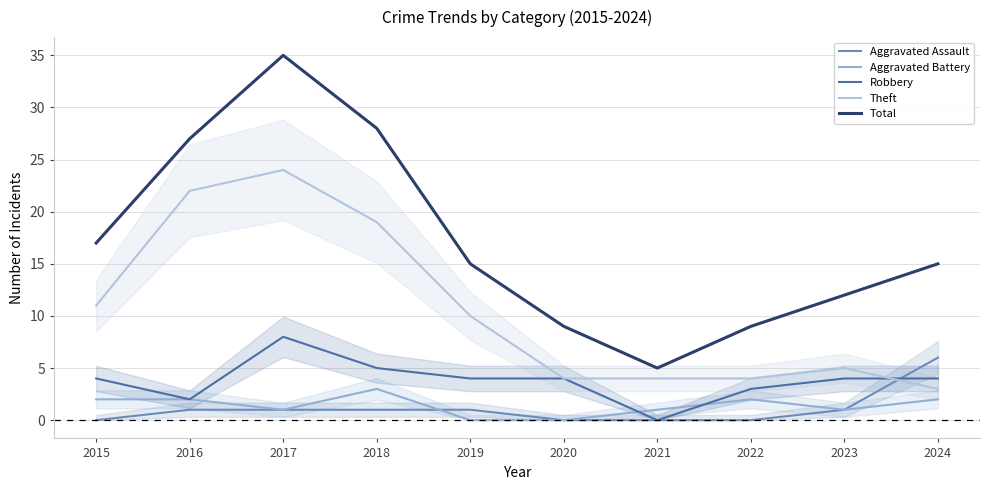

What is the value of the Aggravated Assault point at the 3rd from the left?

1